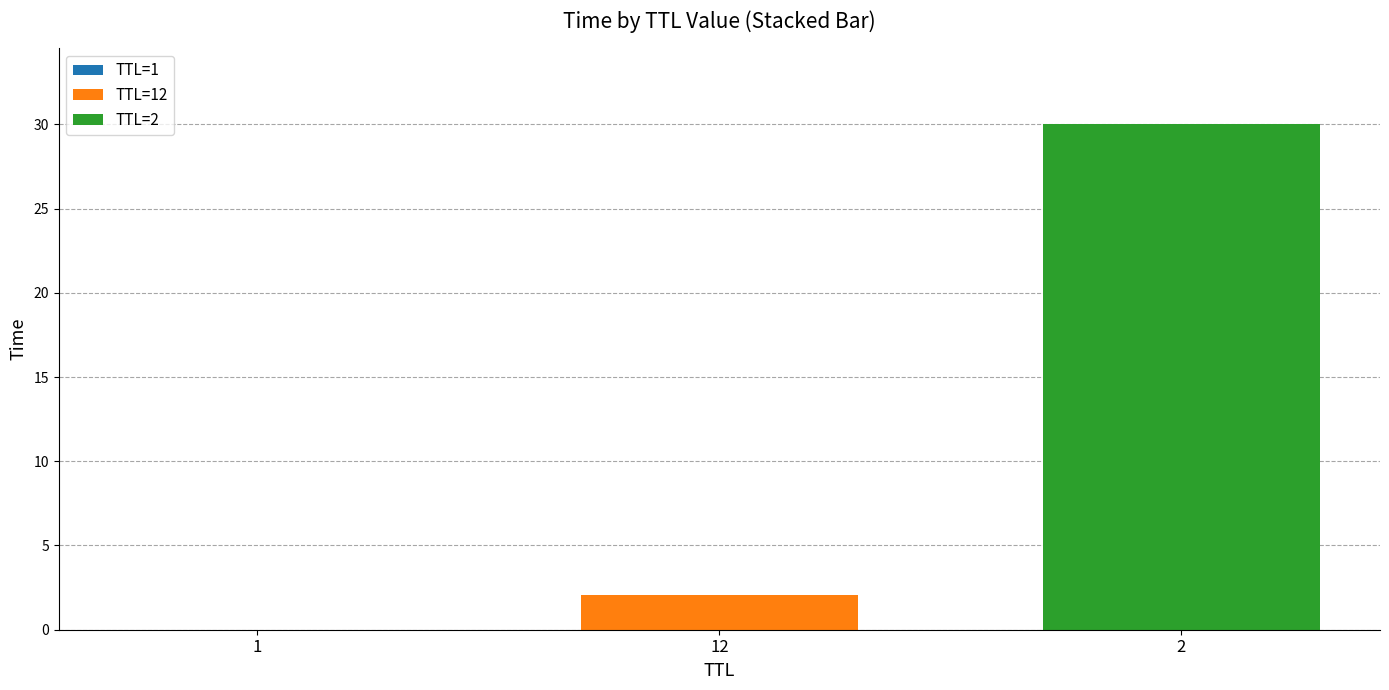

Rank the series at 2 from highest to lowest value.

TTL=2, TTL=1, TTL=12